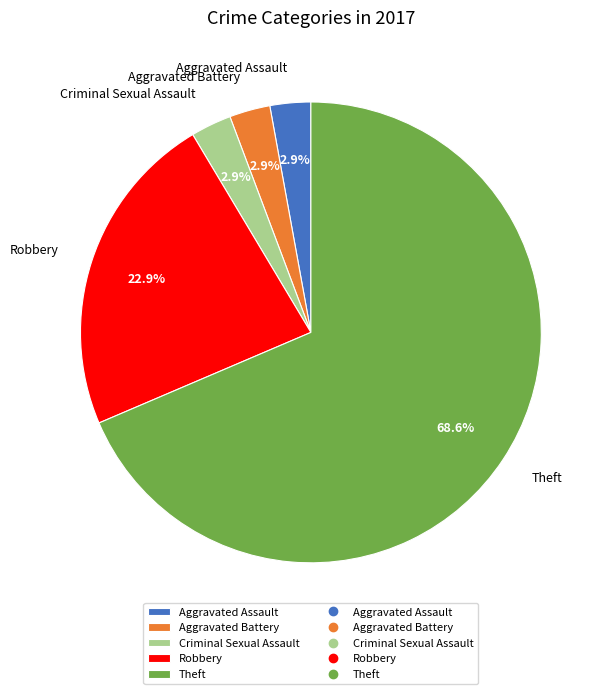

What percentage is NOT represented by Criminal Sexual Assault?

97.1%